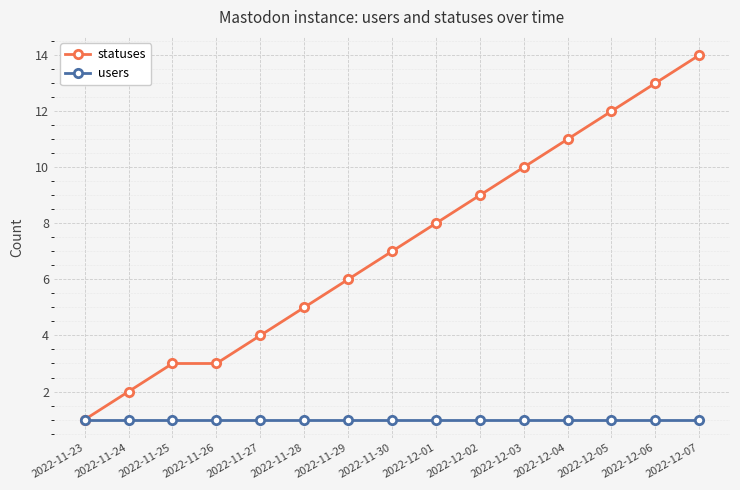

Reading right to left, extract all data points from this chart.

statuses: 2022-12-07=14	2022-12-06=13	2022-12-05=12	2022-12-04=11	2022-12-03=10	2022-12-02=9	2022-12-01=8	2022-11-30=7	2022-11-29=6	2022-11-28=5	2022-11-27=4	2022-11-26=3	2022-11-25=3	2022-11-24=2	2022-11-23=1
users: 2022-12-07=1	2022-12-06=1	2022-12-05=1	2022-12-04=1	2022-12-03=1	2022-12-02=1	2022-12-01=1	2022-11-30=1	2022-11-29=1	2022-11-28=1	2022-11-27=1	2022-11-26=1	2022-11-25=1	2022-11-24=1	2022-11-23=1